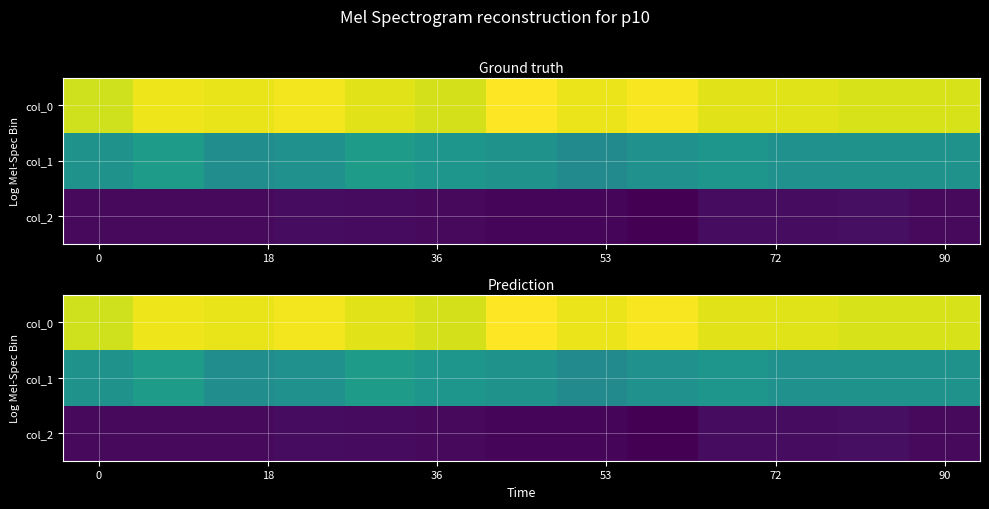

How many categories are shown in the chart?

13